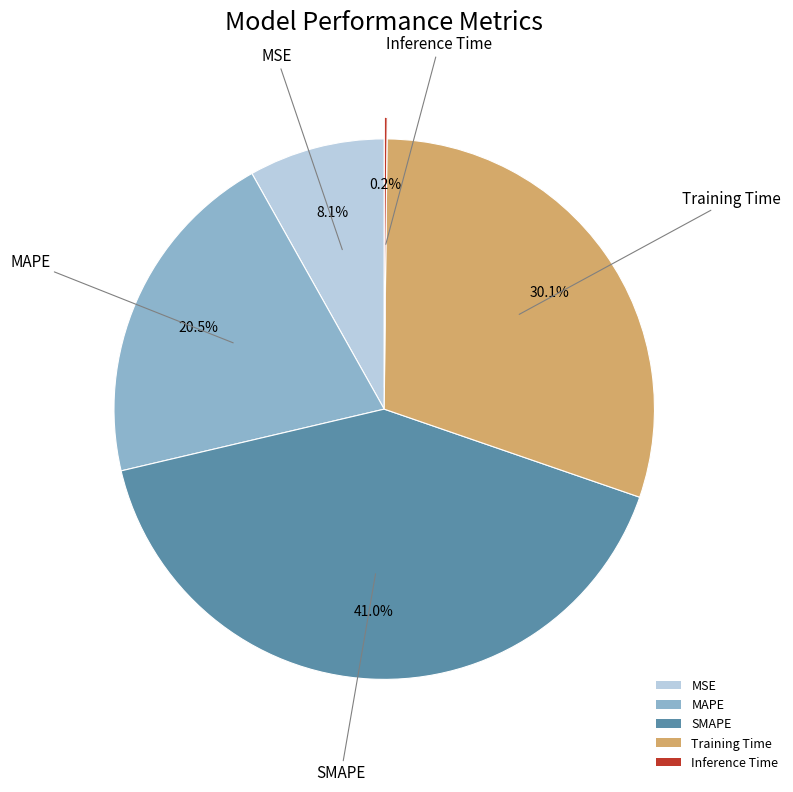

Is it true that SMAPE is 32% of the pie?

False